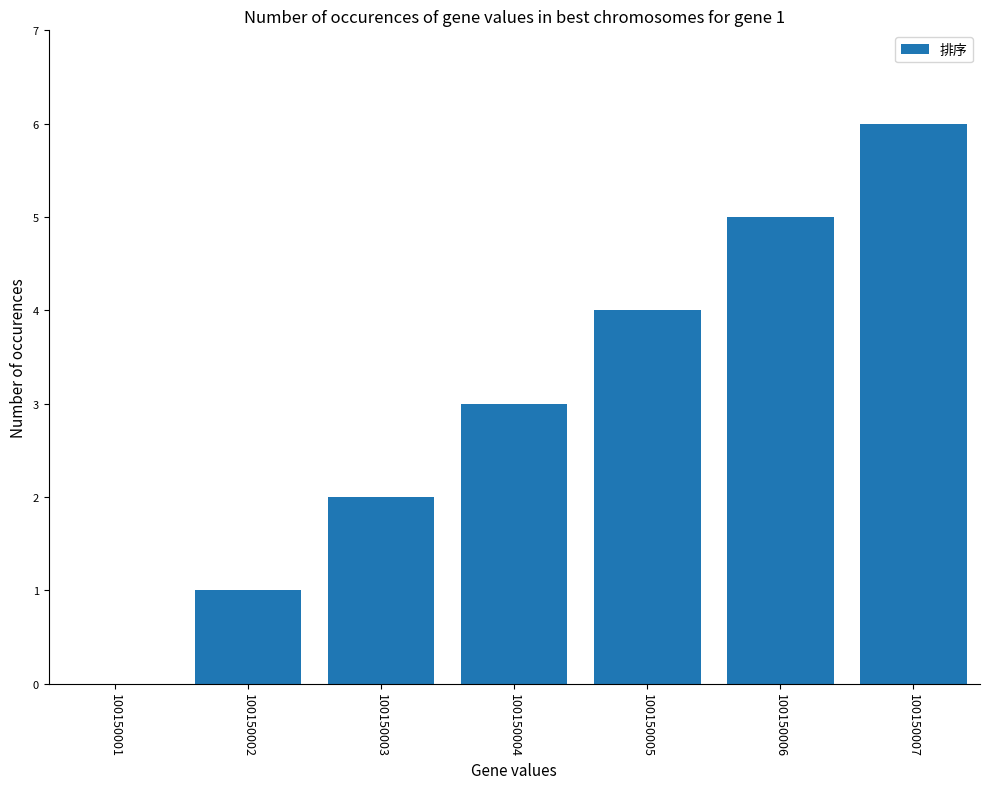

Between 100150001 and 100150007, which is larger?

100150007